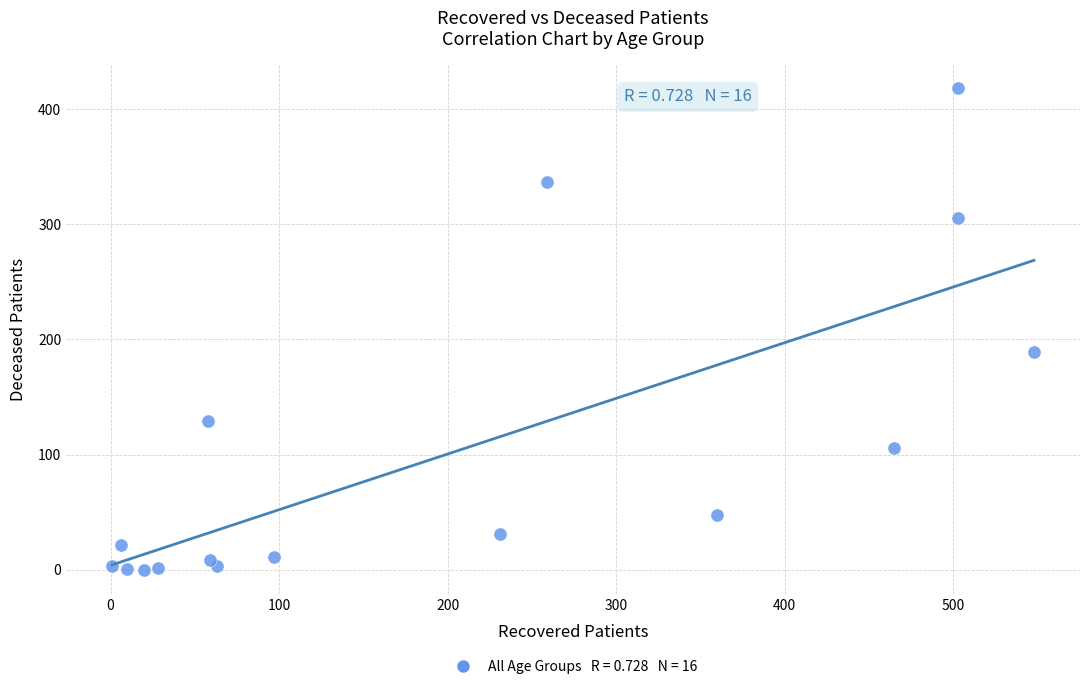

What Y value in the scatter plot is closest to 209?

189